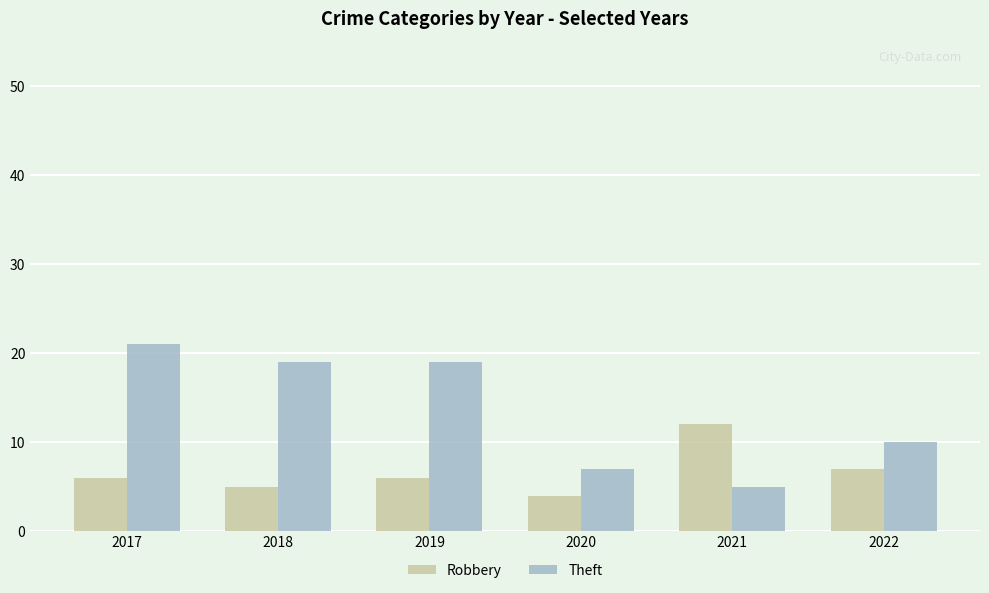

At which category is the sum across all series the highest?

2017